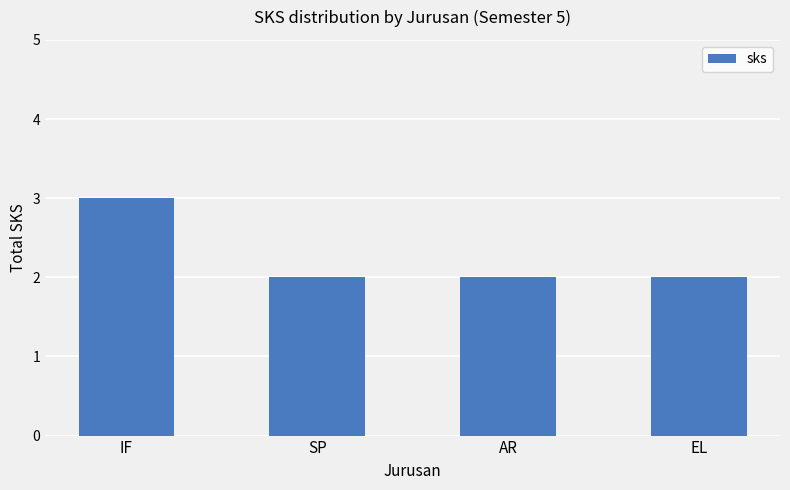

What is the sum of all values?

9